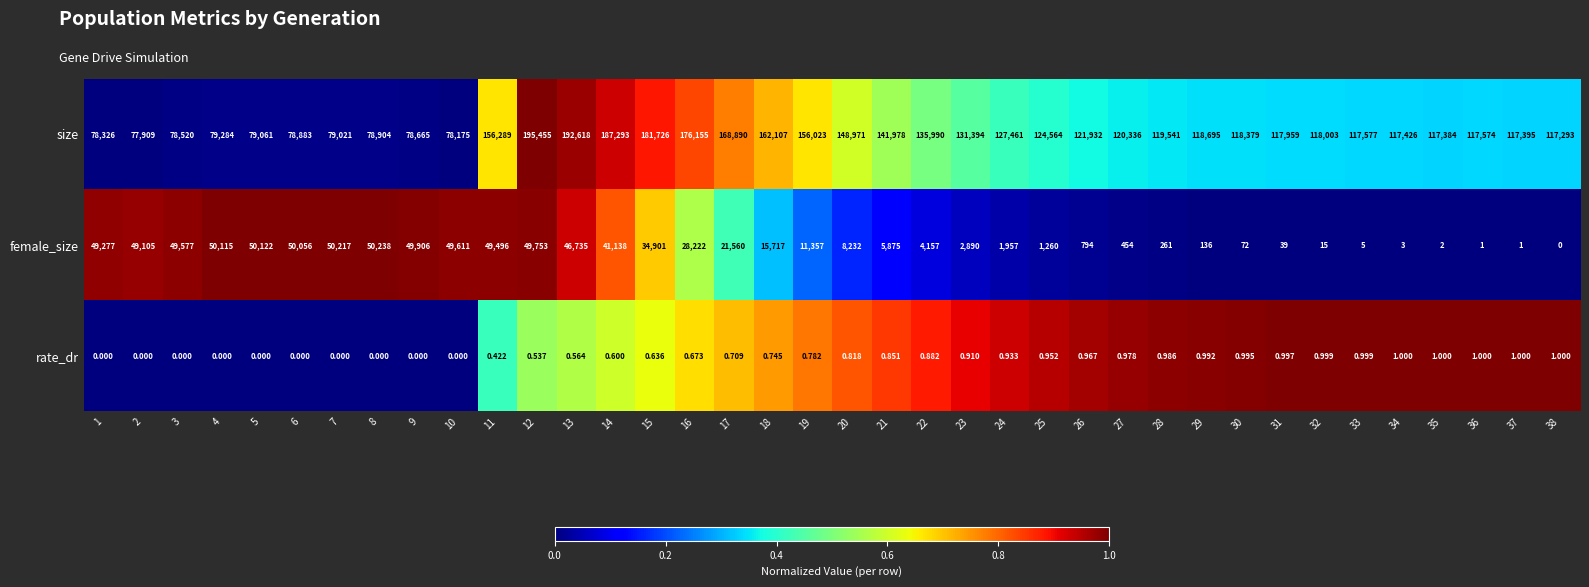

What is the spread (max minus min) of values at 32?

118002.0